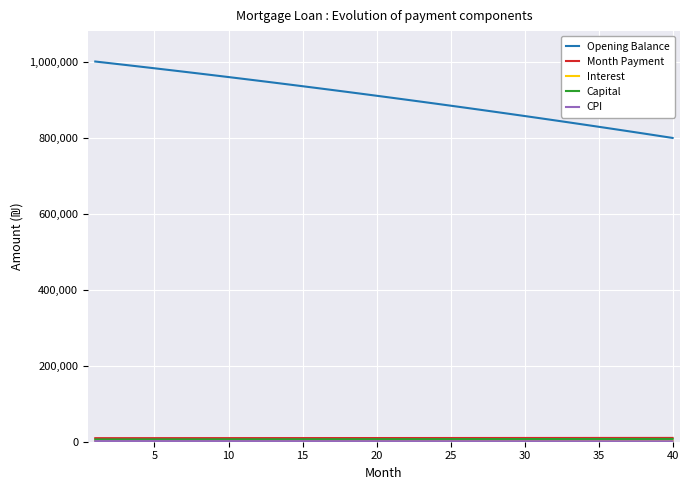

At how many categories does at least one series exceed 239889?

40